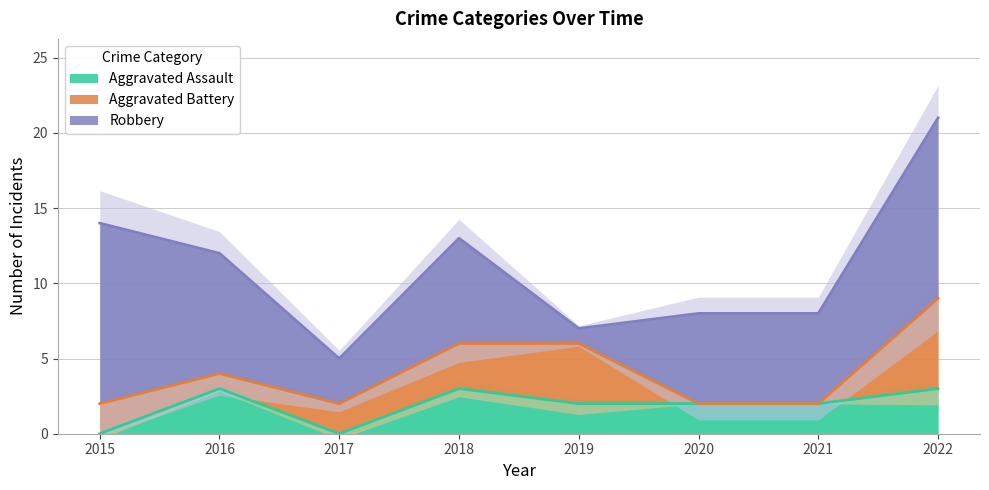

Rank the series at 2020 from lowest to highest value.

Aggravated Battery, Aggravated Assault, Robbery